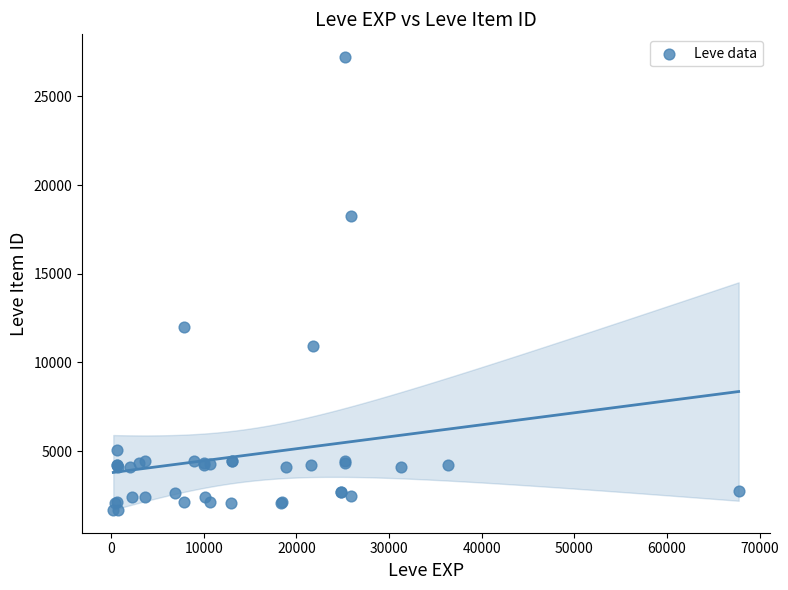

What Y value in the scatter plot is closest to 14448?

12018